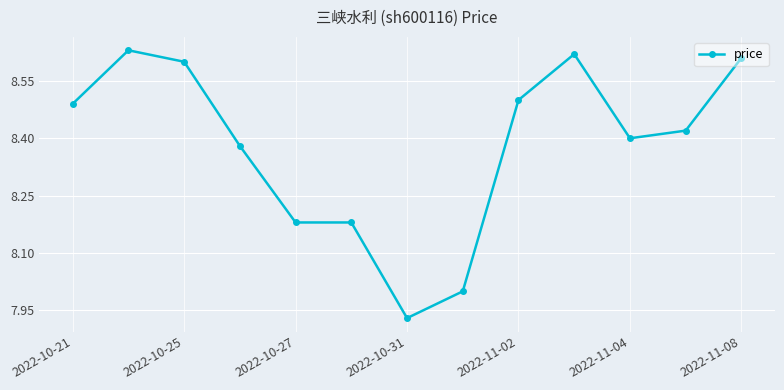

How many values are between 8 and 9?

12